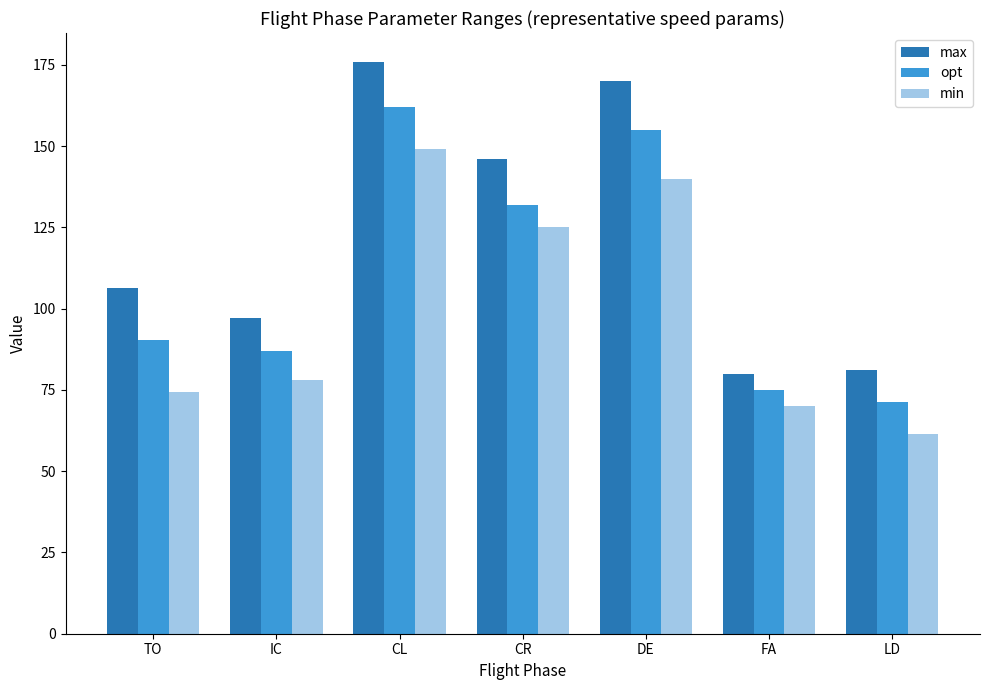

Which series has the largest total across all categories?

max